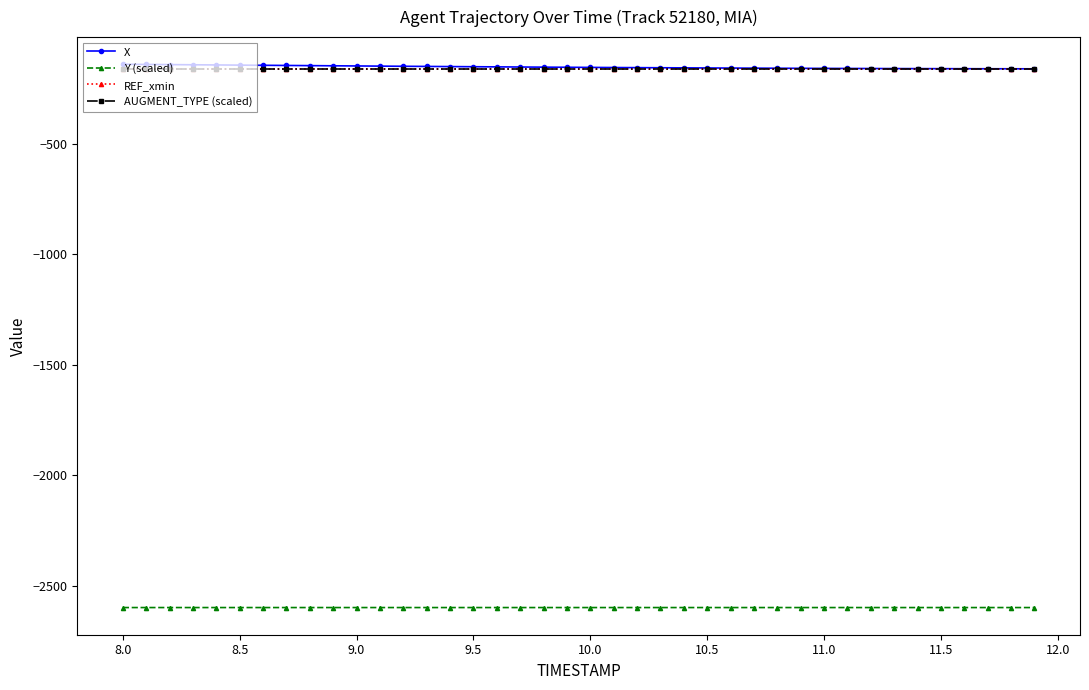

How many data points does each series have?

40